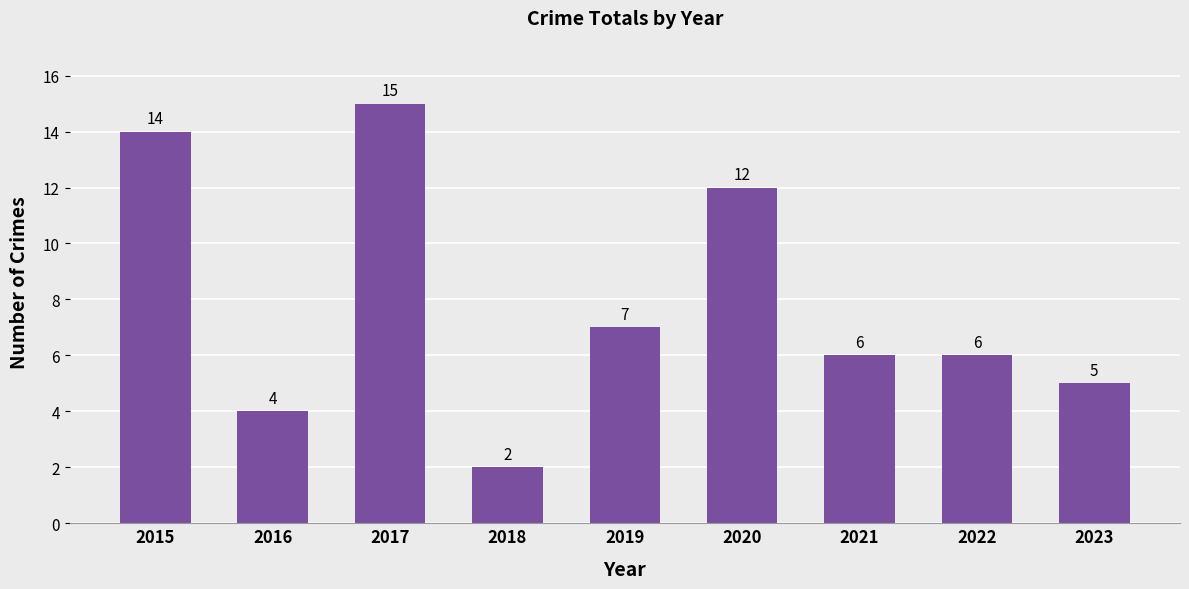

The value at 2019 is 7. True or false?

True